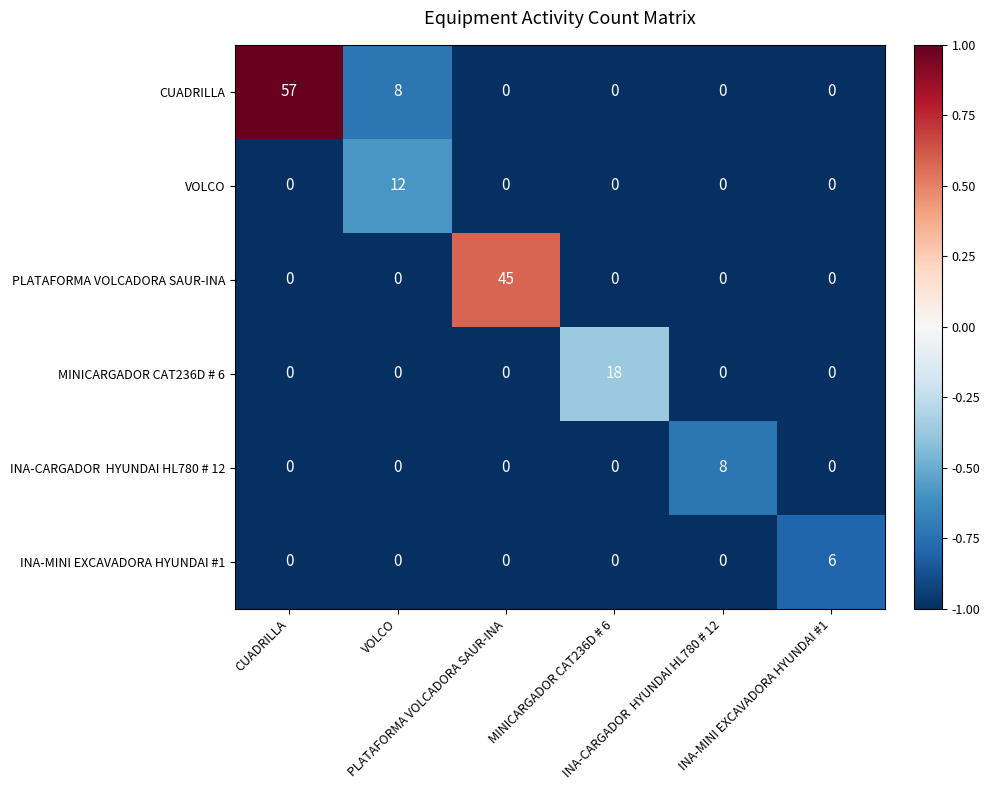

At how many categories does at least one series exceed 0?

6